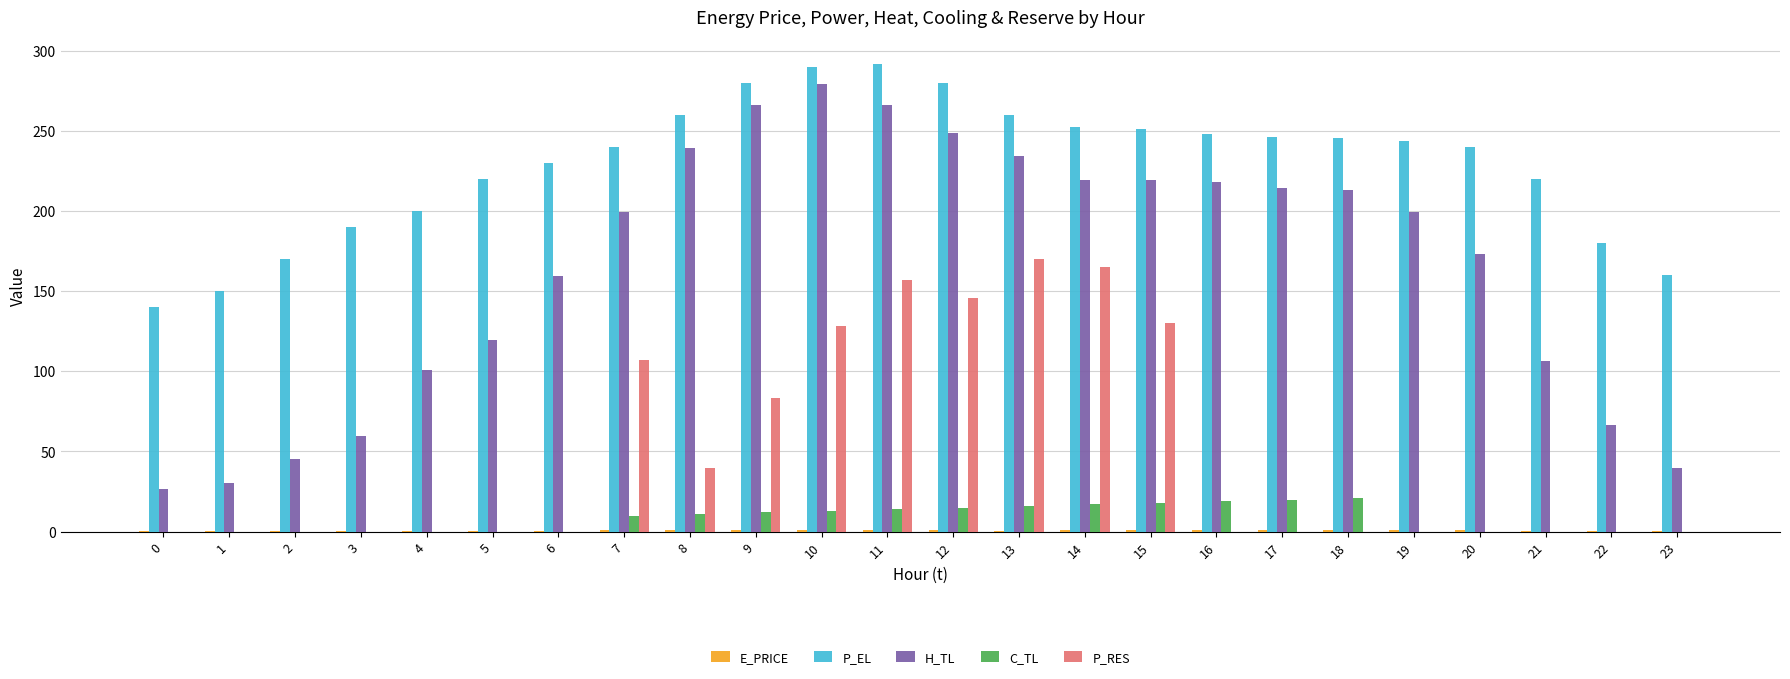

What is the maximum value shown in the chart?

292.0